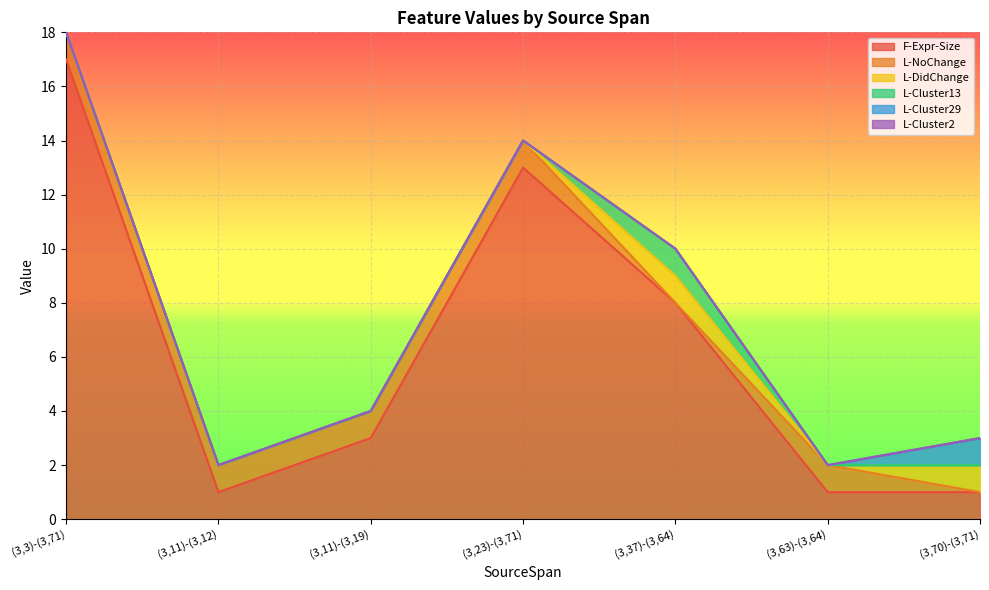

What is the spread (max minus min) of values at (3,11)-(3,19)?

3